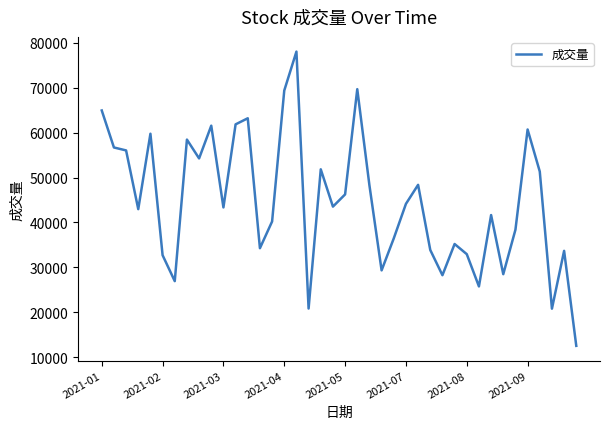

What is the maximum value shown in the chart?

78006